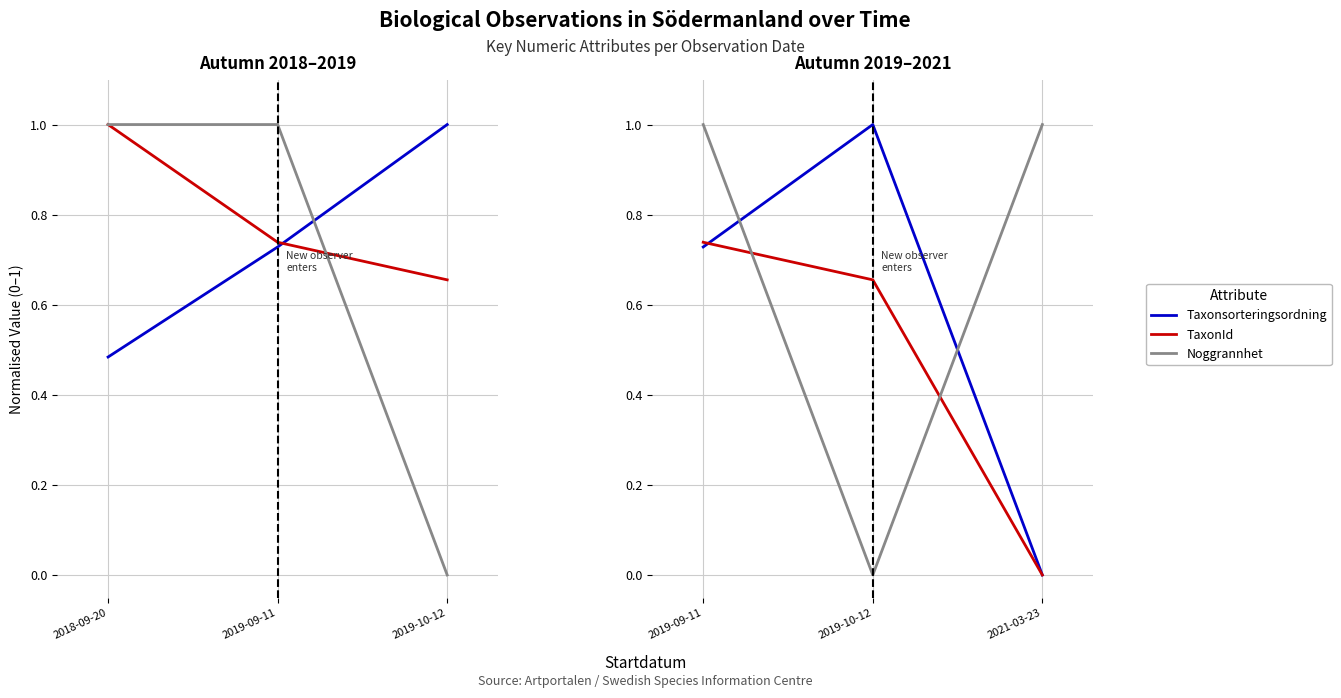

Rank the series by their maximum value, from highest to lowest.

Taxonsorteringsordning, Noggrannhet, TaxonId